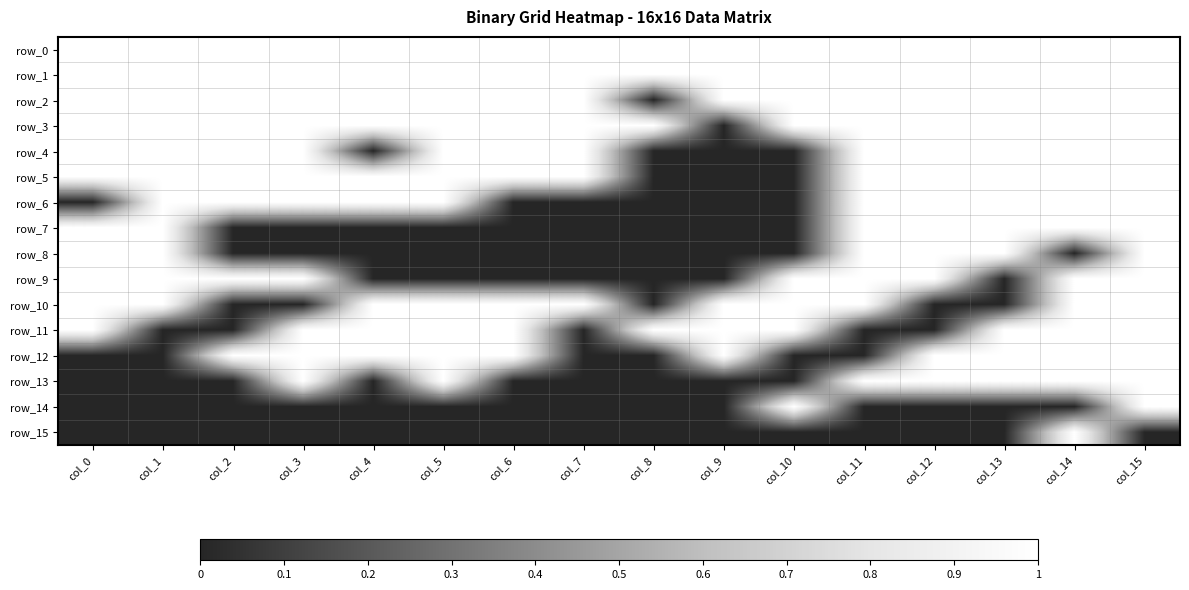

Which category has the lowest value in the row_3 series?

col_9